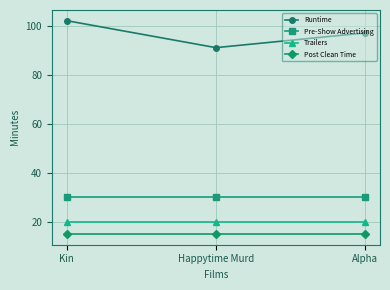

What position from the right is Kin?

3